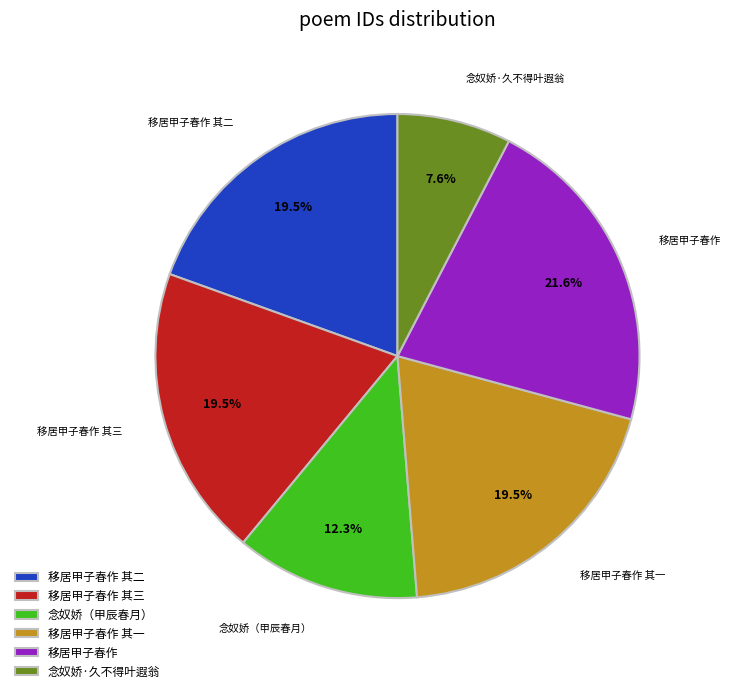

To the nearest percent, what is the combined percentage of 移居甲子春作 and 移居甲子春作 其一?

41%